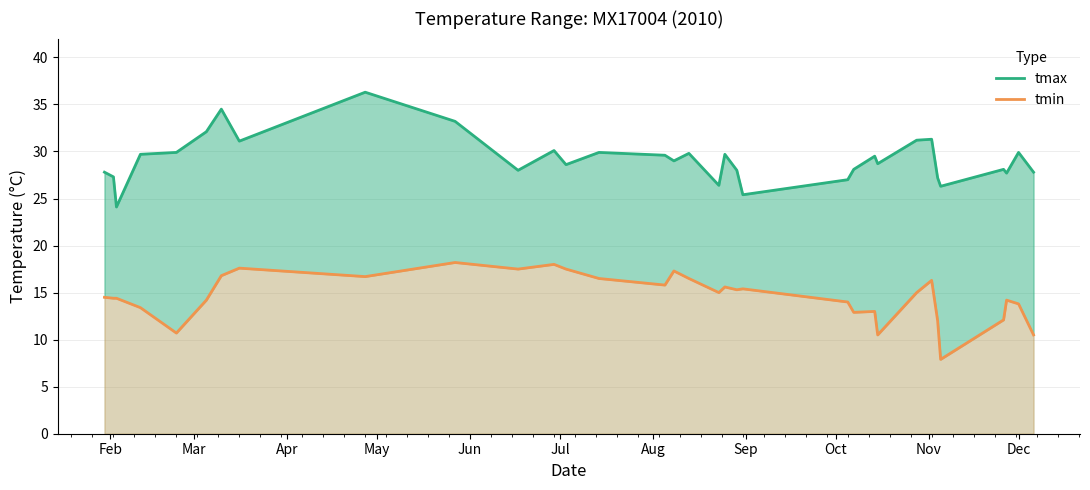

What value does the tmin series have at Feb?

14.5